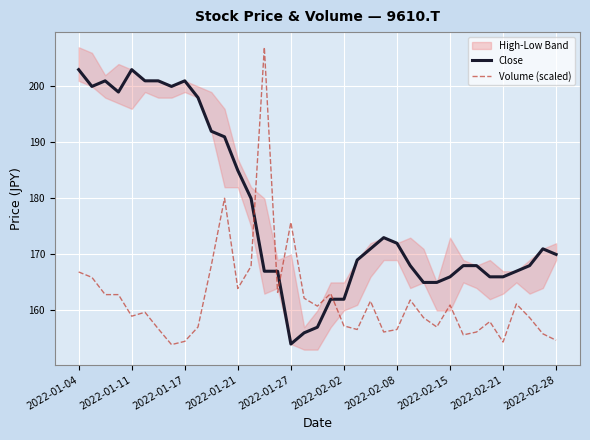

What is the highest value of the Volume (scaled) series?

207.0